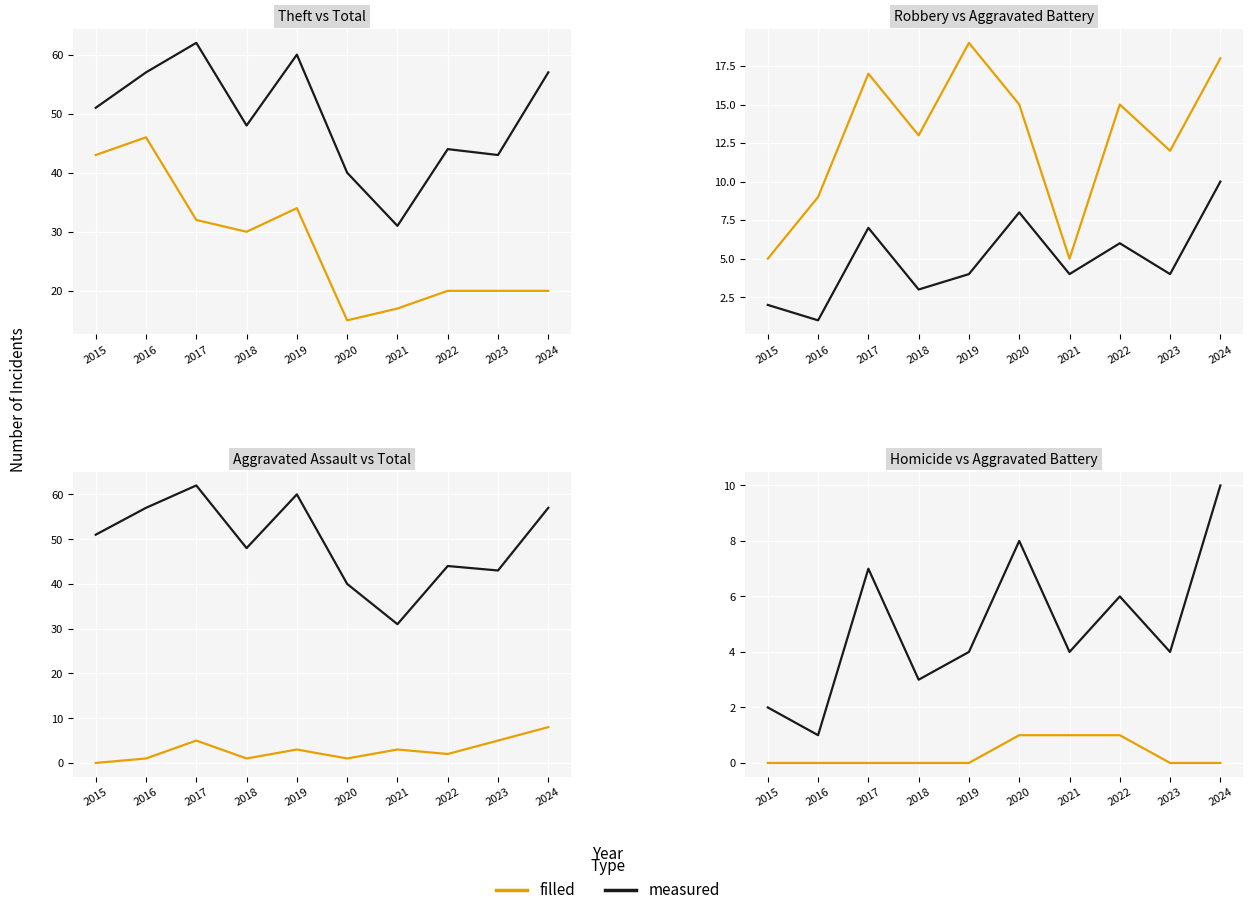

The value of filled at 2015 is 0. True or false?

True